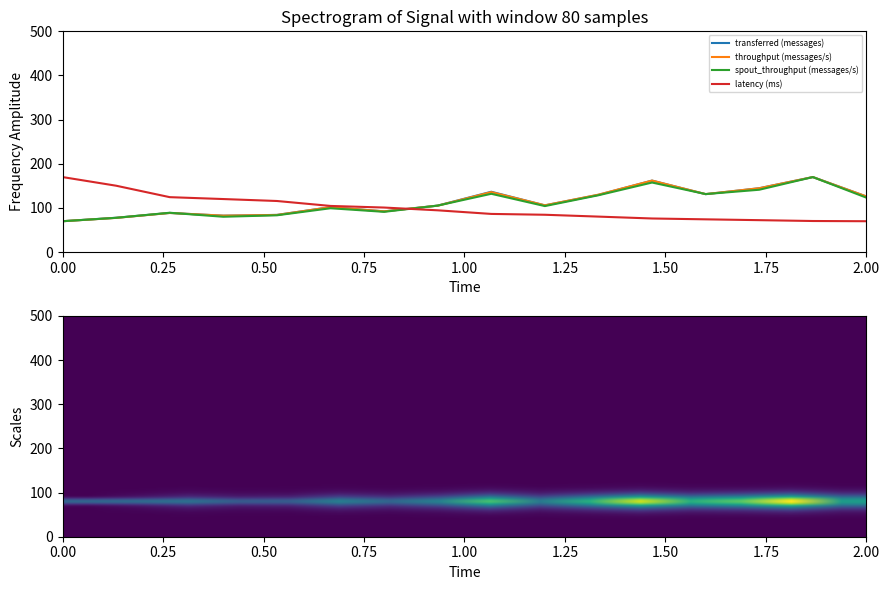

Is it true that transferred (messages) equals 70.0 at 0.00?

True